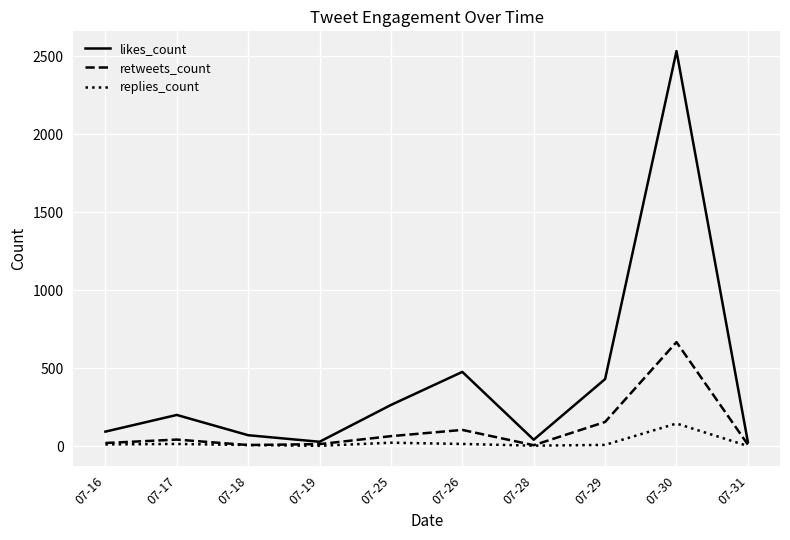

What is the difference between the likes_count values at 07-26 and 07-18?

406